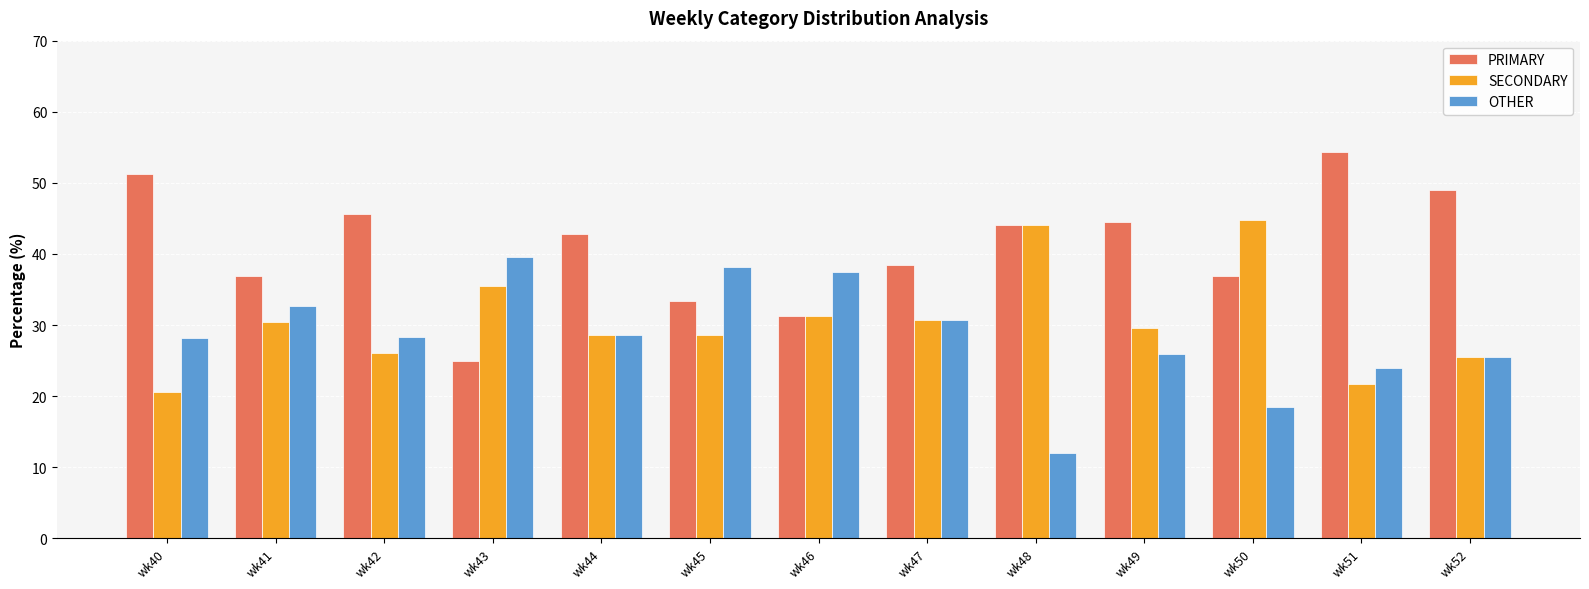

Rank the series by their maximum value, from lowest to highest.

OTHER, SECONDARY, PRIMARY